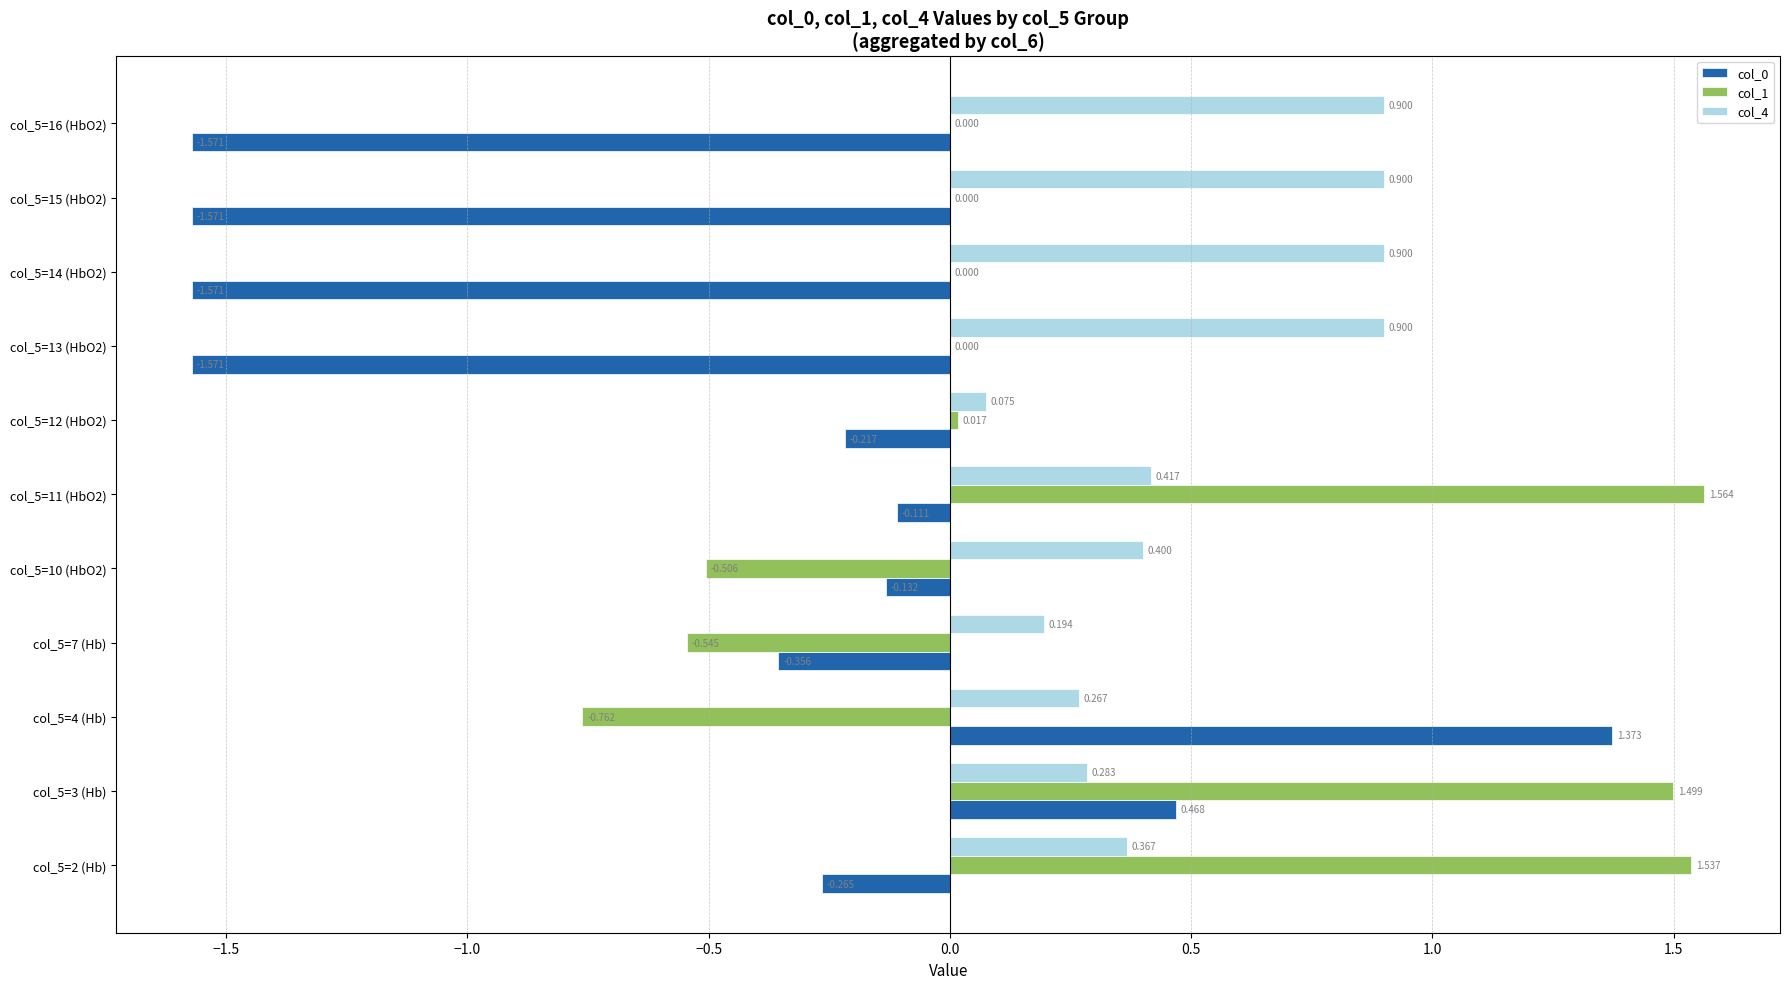

Is the value of col_1 at col_5=7 (Hb) greater than the value of col_0 at col_5=14 (HbO2)?

Yes